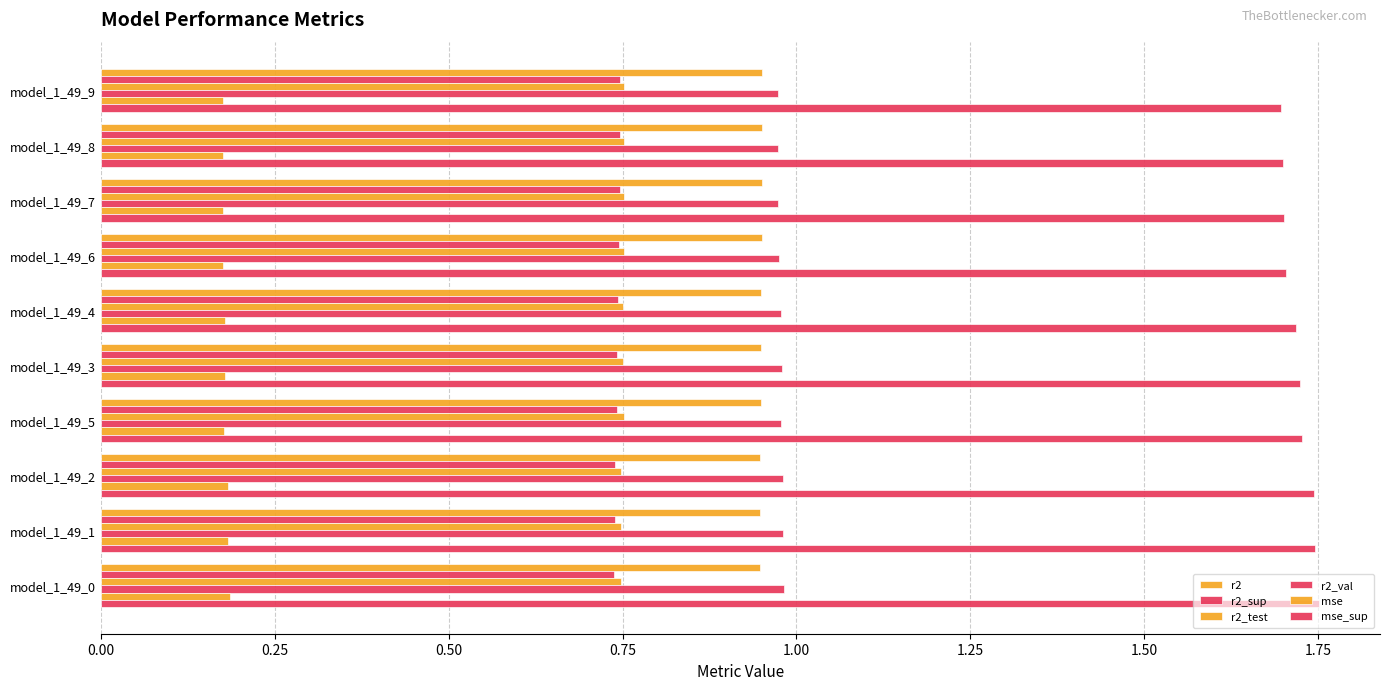

How many data points does each series have?

10